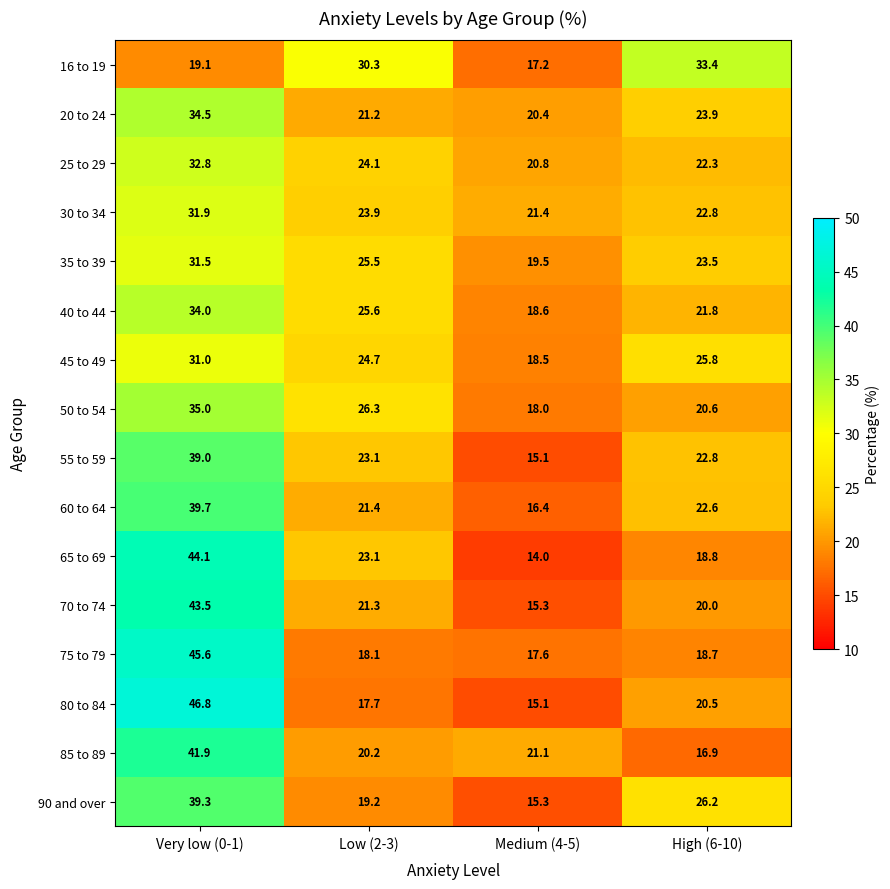

What is the difference between the second highest and second lowest values in the 35 to 39 series?

2.0